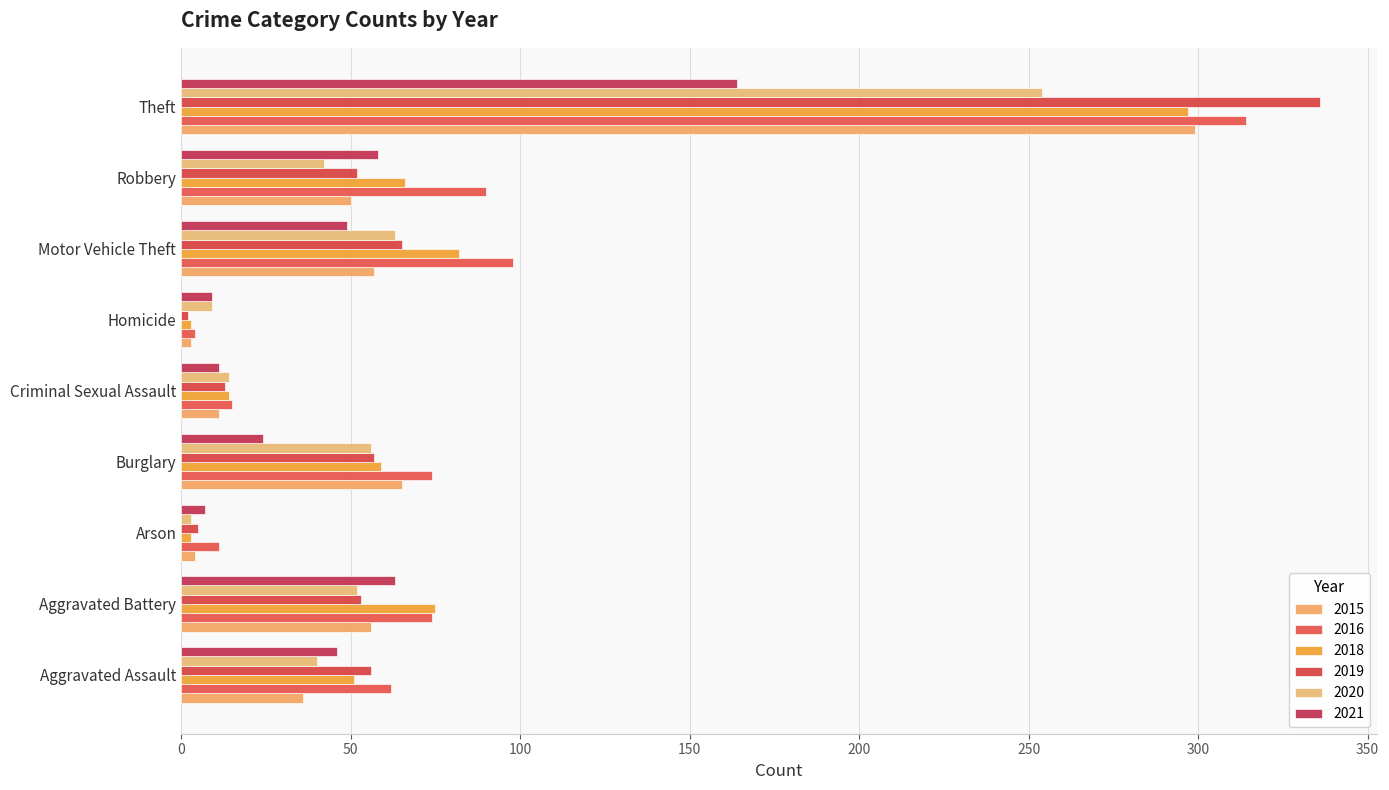

Which series has the largest total across all categories?

2016